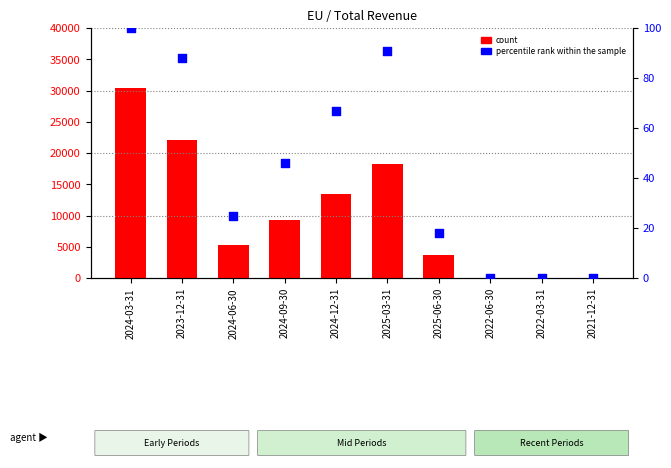

Which series contains the lowest Y value?

count